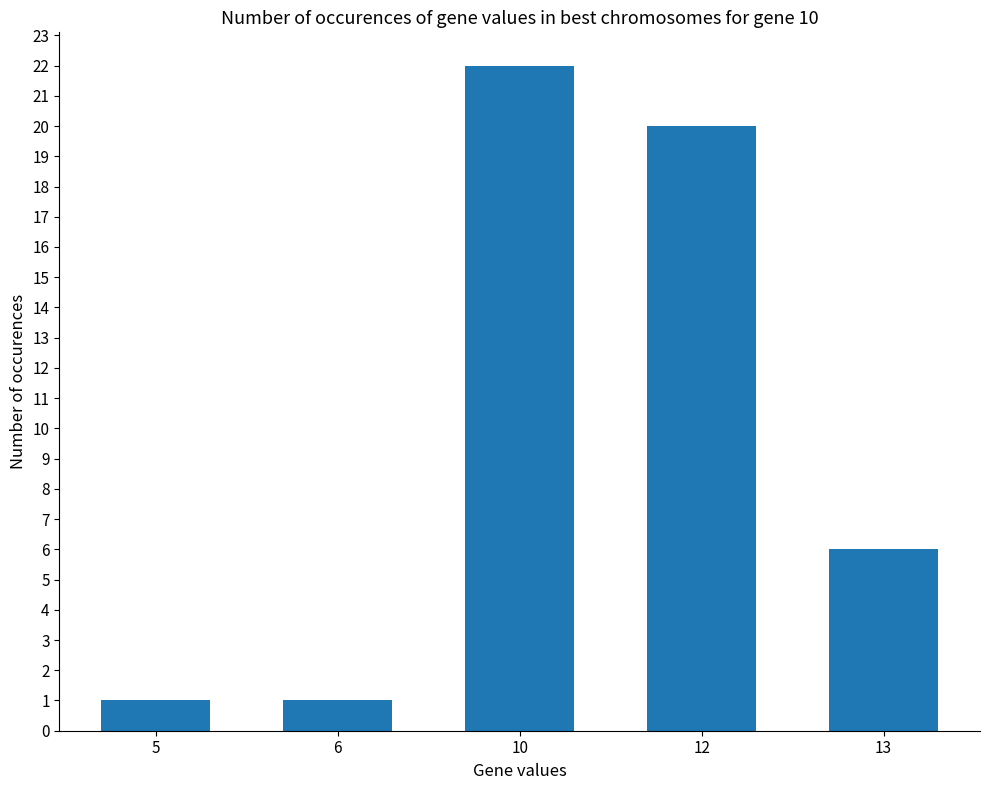

What is the value of the 3rd bar from the left?

22